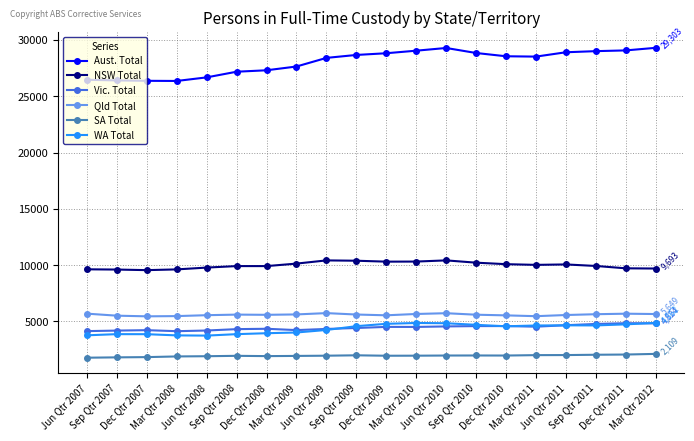

Which series has the largest range (max minus min)?

Aust. Total